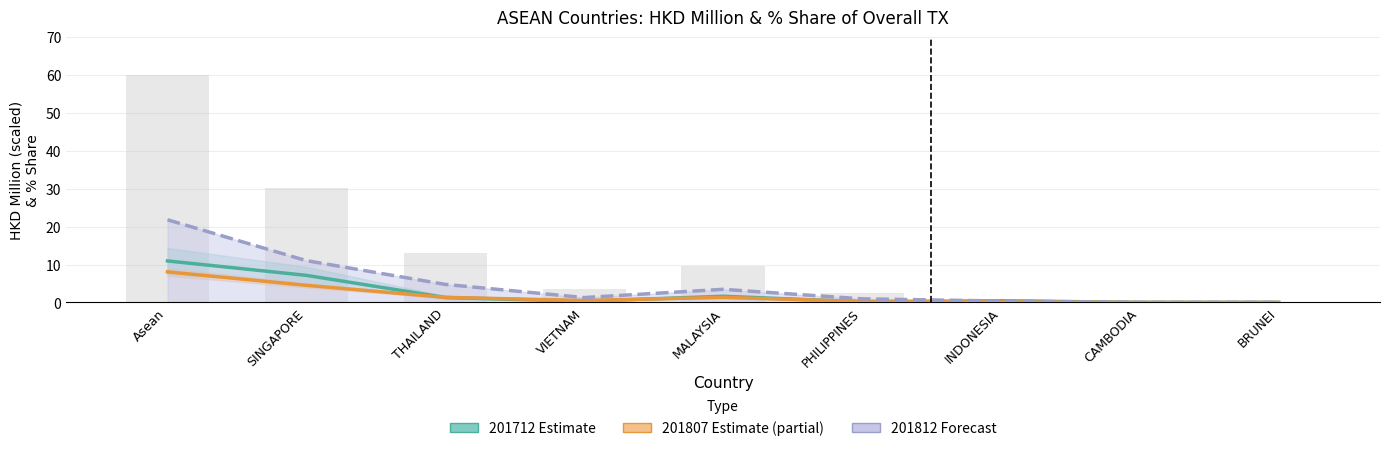

Reading left to right, extract all data points from this chart.

201712 Estimate: 10.9	7.1	1.3	0.3	1.6	0.2	0.4	0.0	0.0
201807 Estimate (partial): 8.1	4.5	1.3	0.5	1.3	0.2	0.1	0.0	0.0
201812 Forecast: 21.8	11.0	4.8	1.3	3.5	0.9	0.4	0.0	0.0